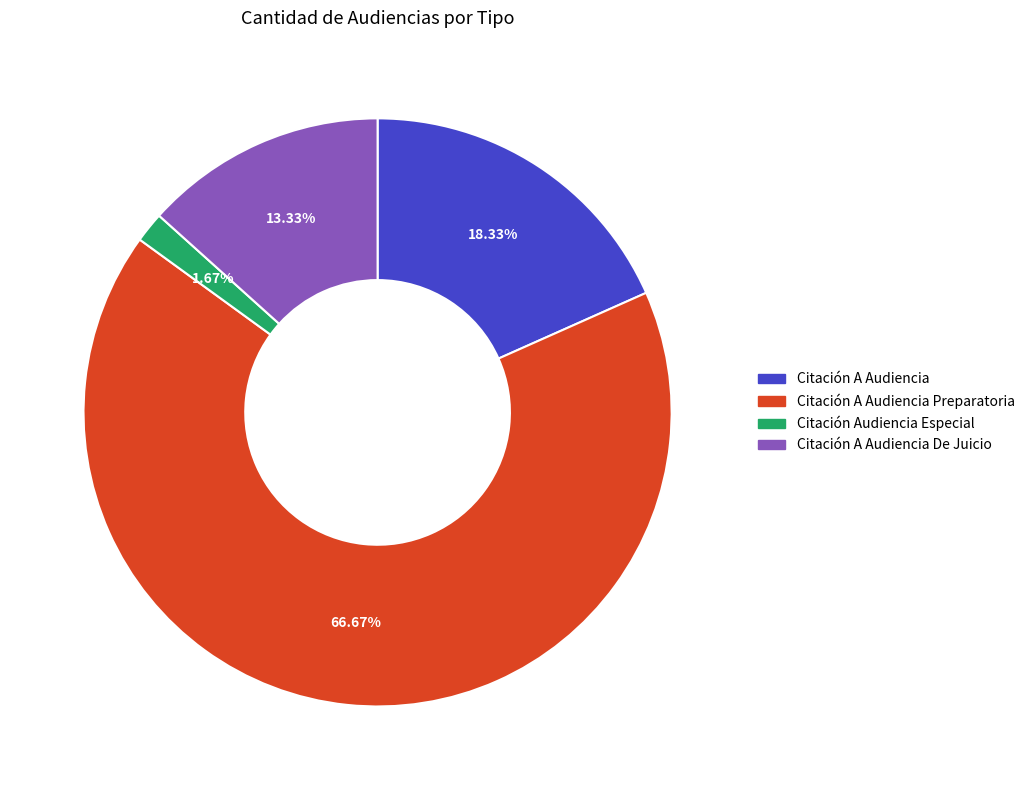

What percentage is the Citación Audiencia Especial slice, to the nearest percent?

2%